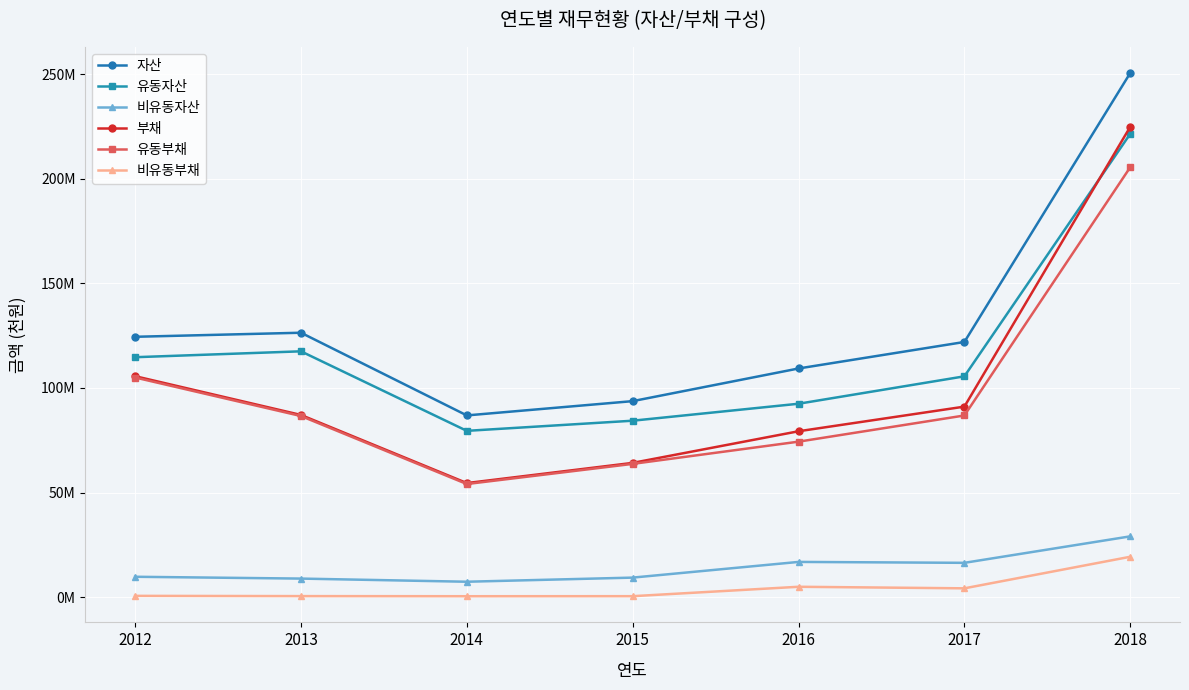

True or false: 유동자산 and 자산 cross at least once.

False